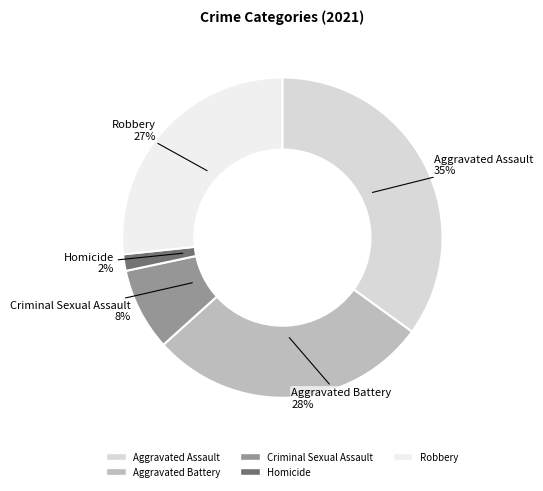

Rank the categories by value from lowest to highest.

Homicide, Criminal Sexual Assault, Robbery, Aggravated Battery, Aggravated Assault